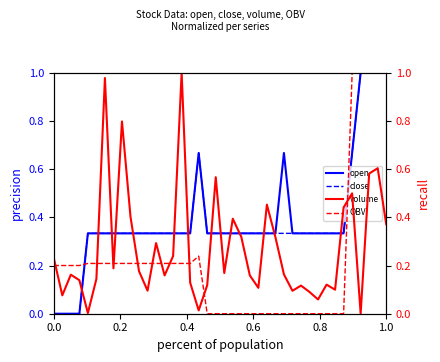

Which series has the largest total across all categories?

open